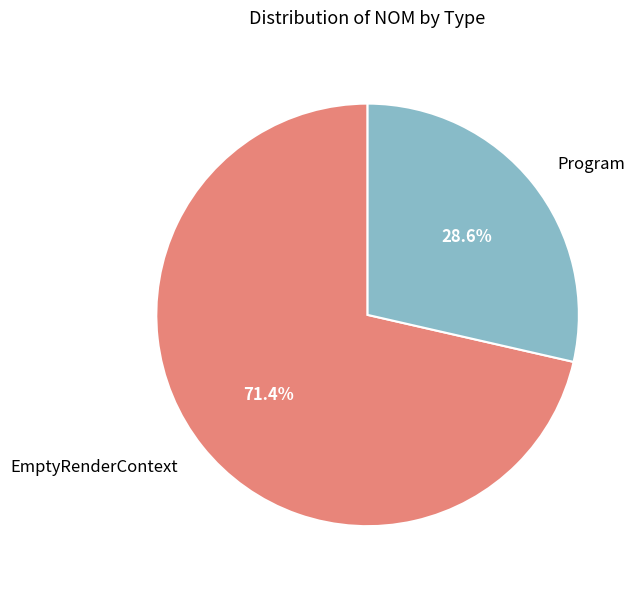

What is the smallest slice in the pie chart?

Program